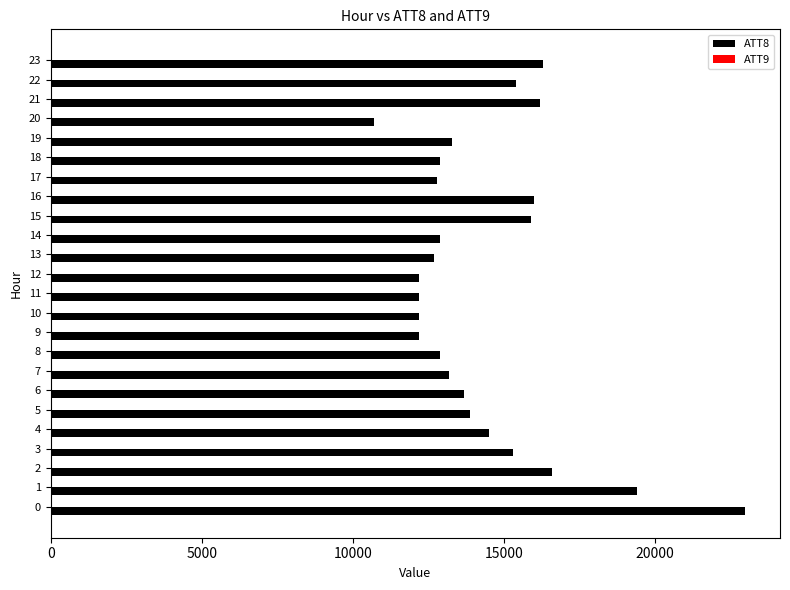

Where is ATT8 nearest to the value 16850?

2